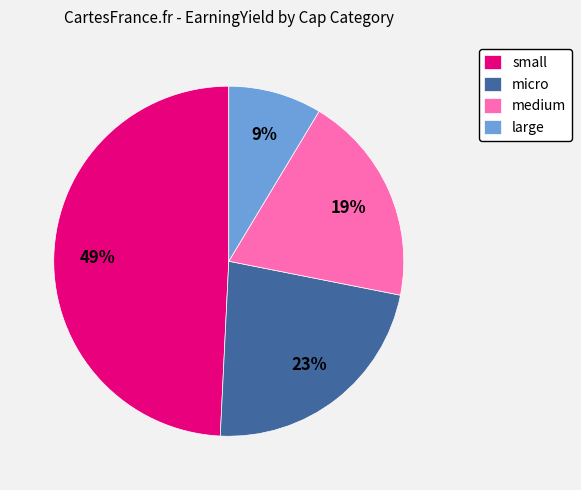

Combined, do micro and medium account for over 50%?

No